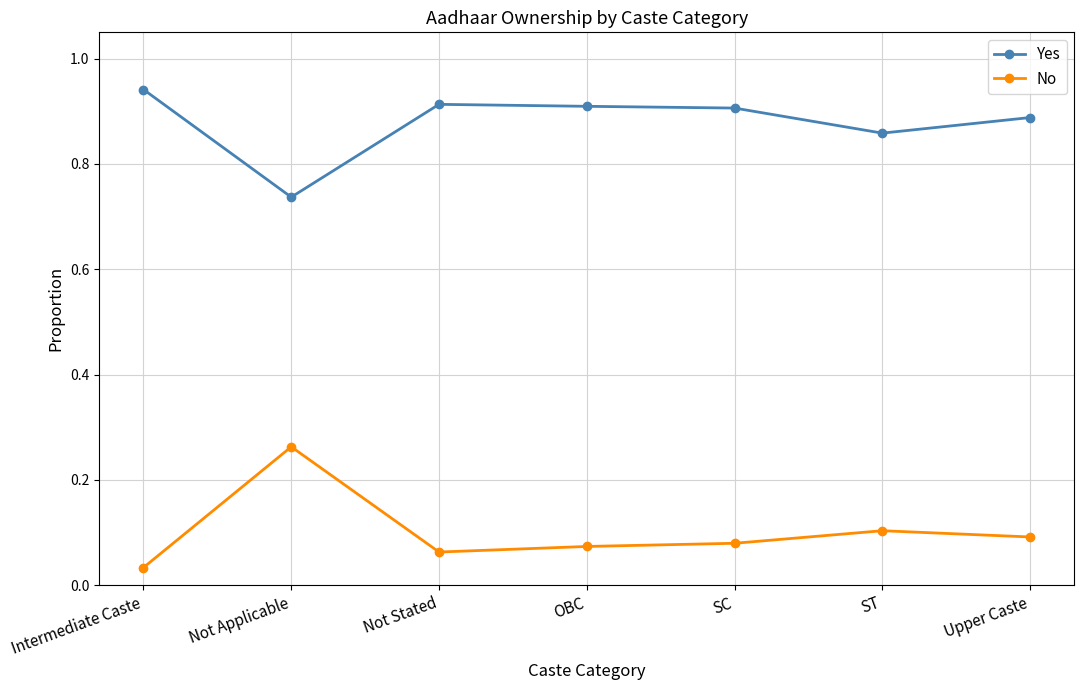

Rank the series by their maximum value, from highest to lowest.

Yes, No